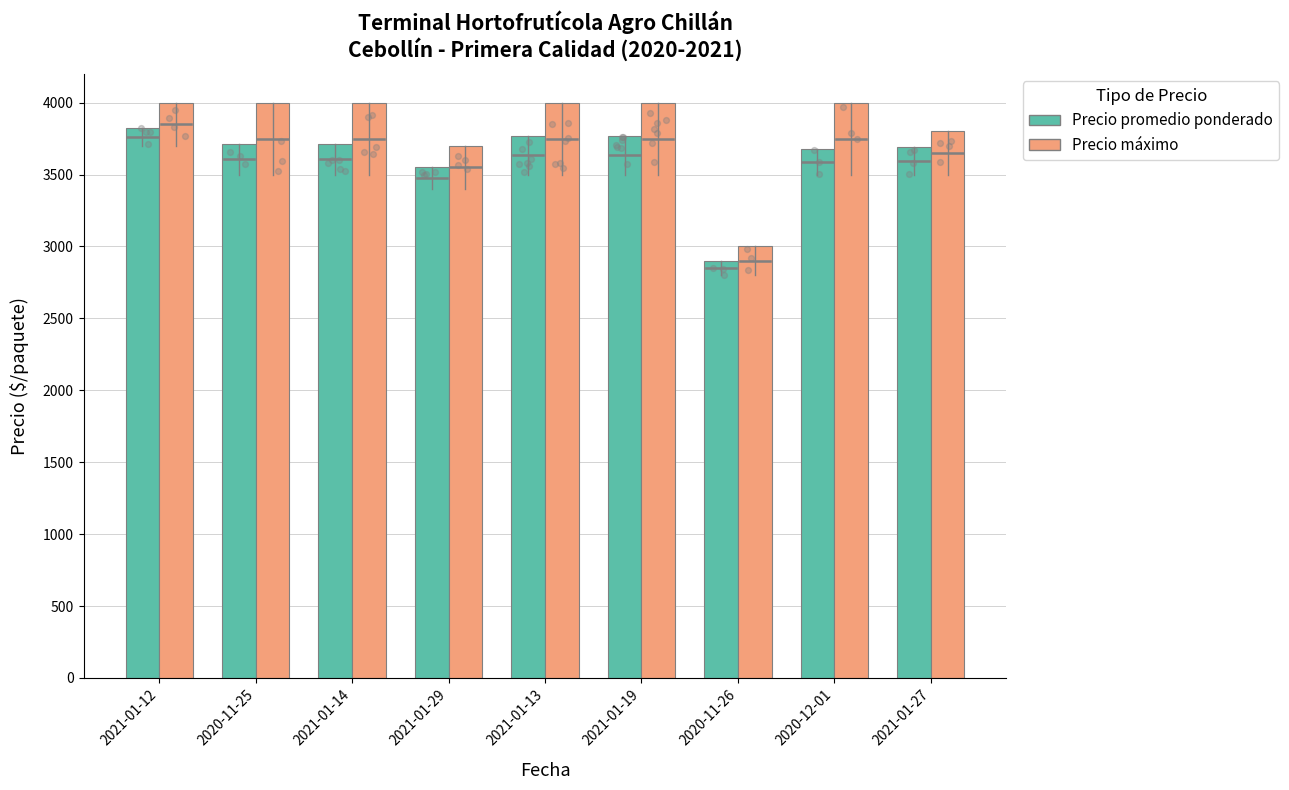

What is the total value across all series at 2020-11-26?

5900